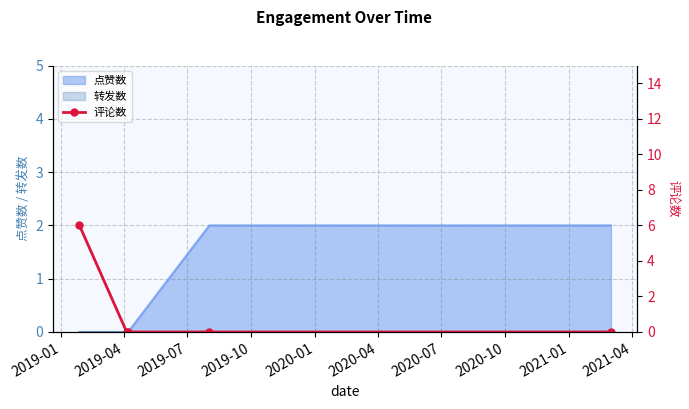

How many data points are above 0?

1